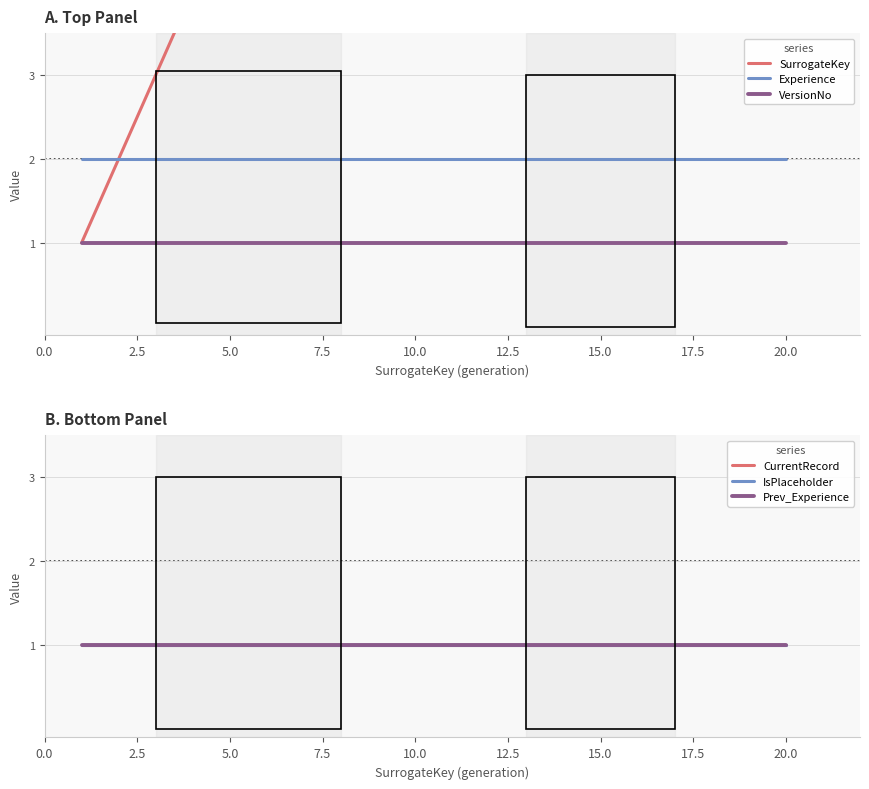

At how many categories does at least one series exceed 14?

6